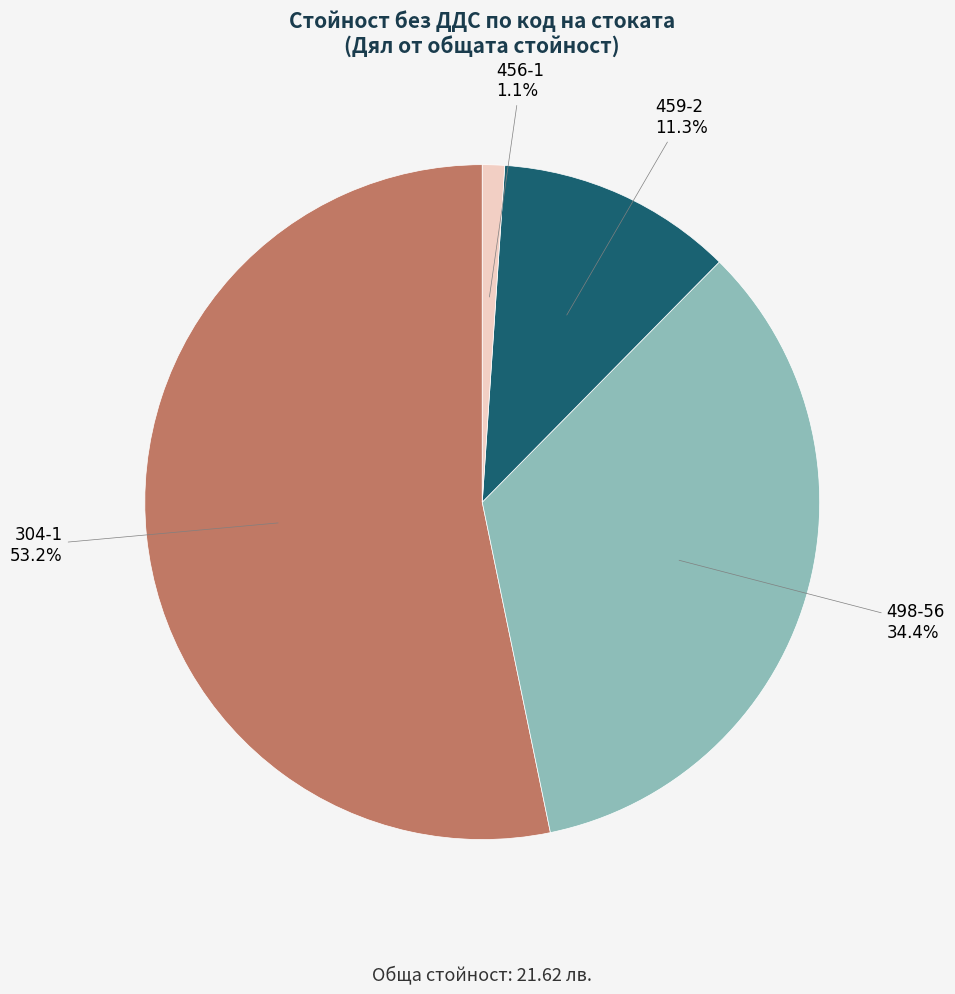

Which slice represents more than half of the pie?

304-1